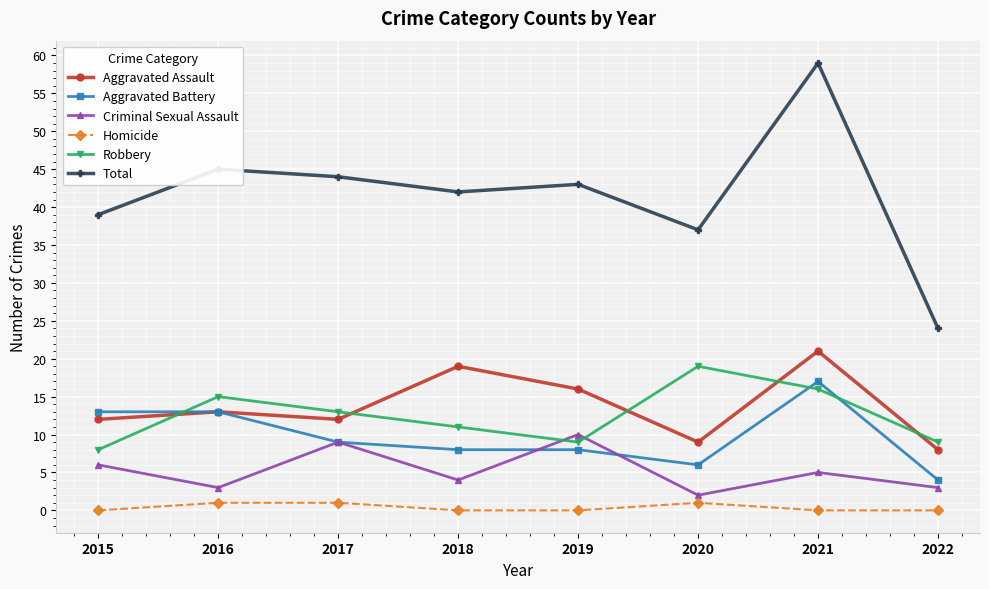

What is the minimum value for Total?

24